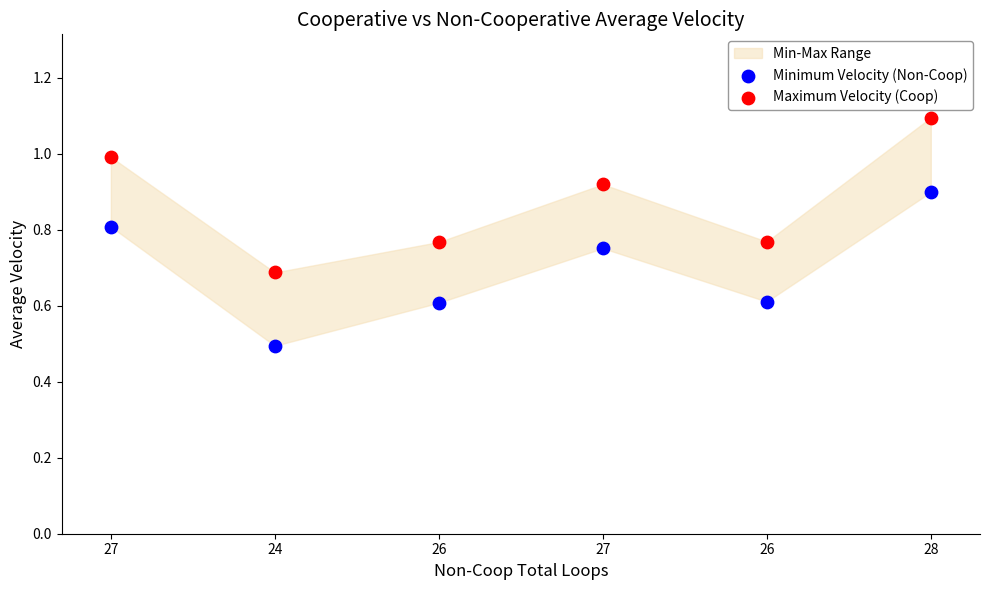

Which series contains the lowest Y value?

Minimum Velocity (Non-Coop)